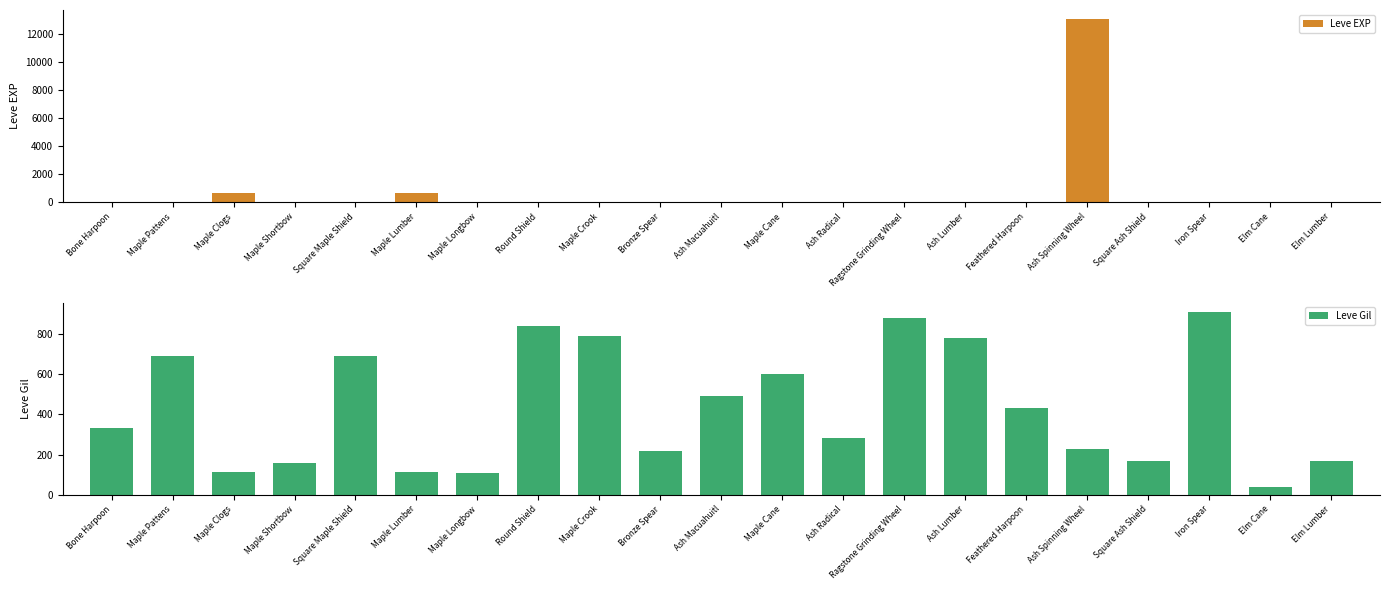

What is the spread (max minus min) of values at Ash Radical?

276